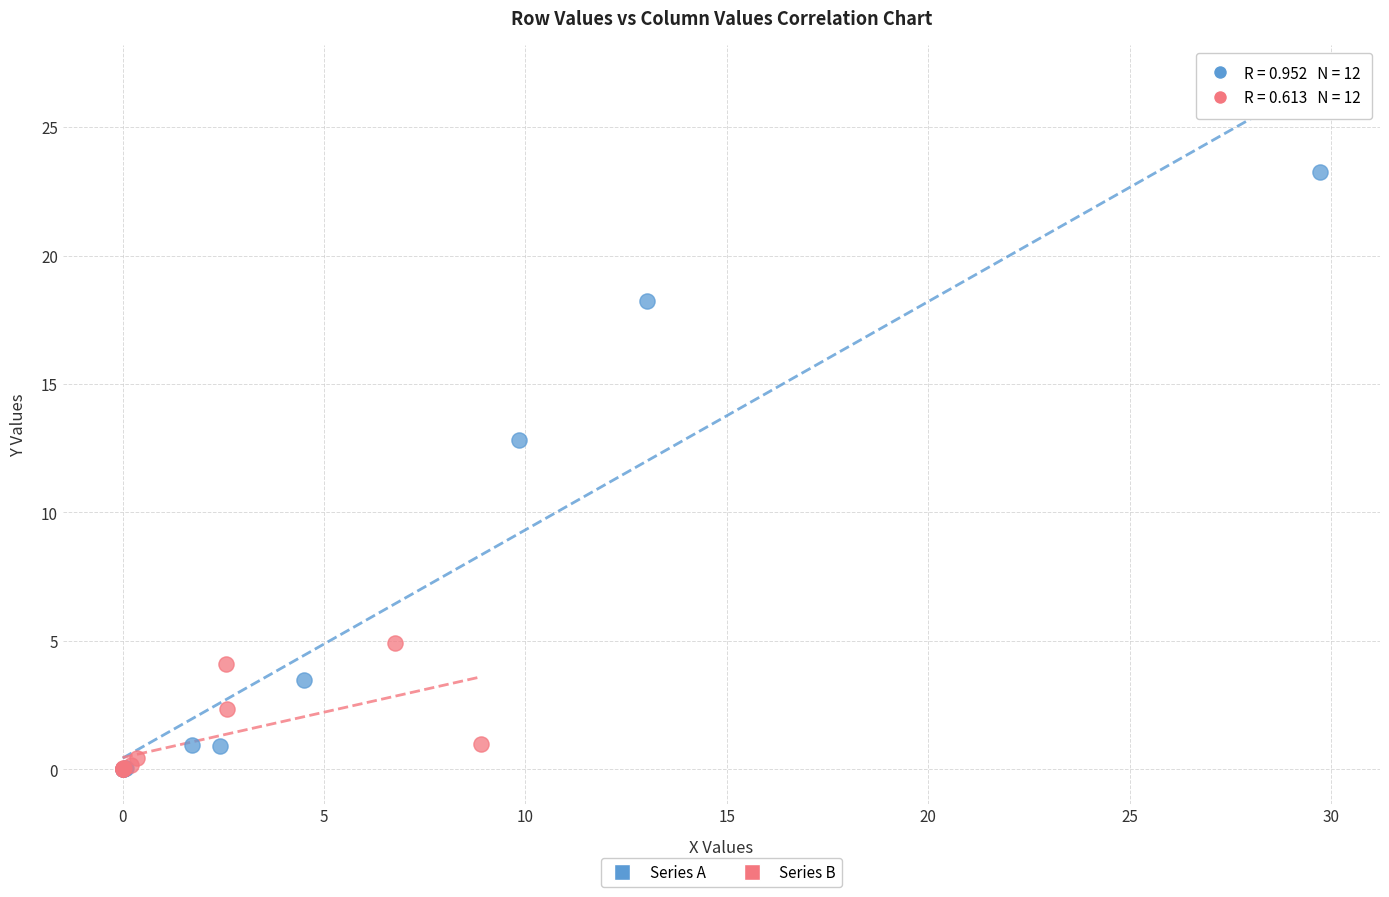

Which series has the largest Y range (max minus min)?

Series A